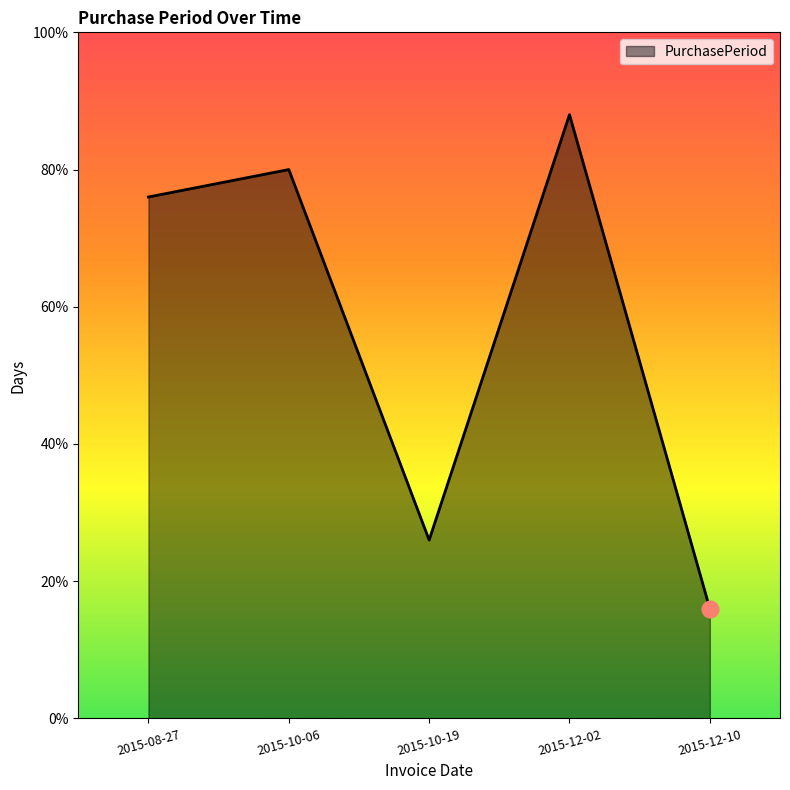

Is this an area chart (filled region under the line)?

Yes